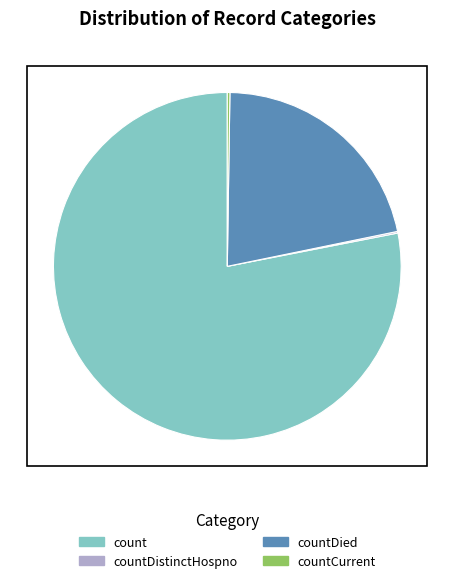

What is the largest slice in the pie chart?

count